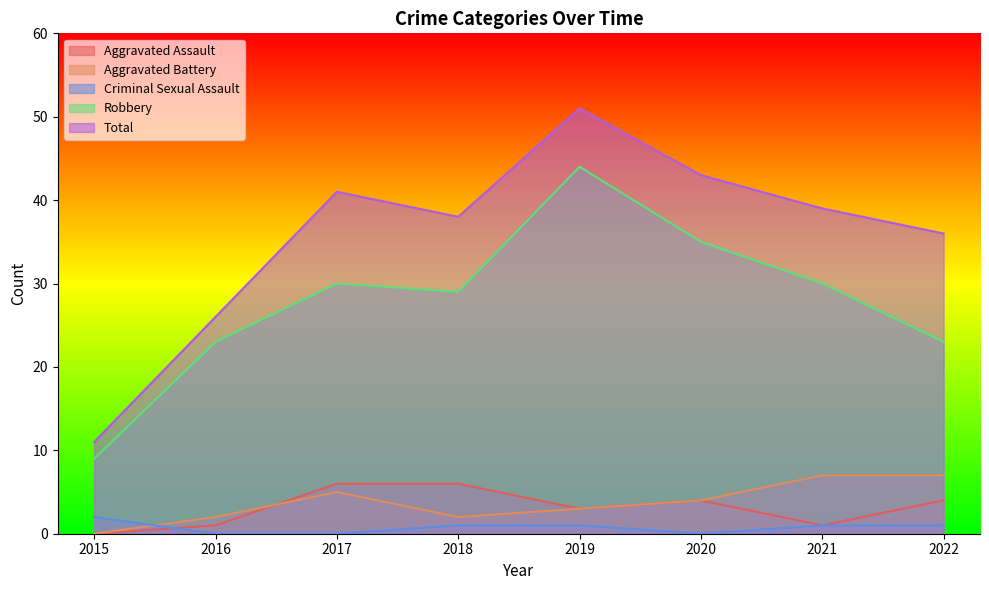

Where is the first local maximum for Robbery?

2017